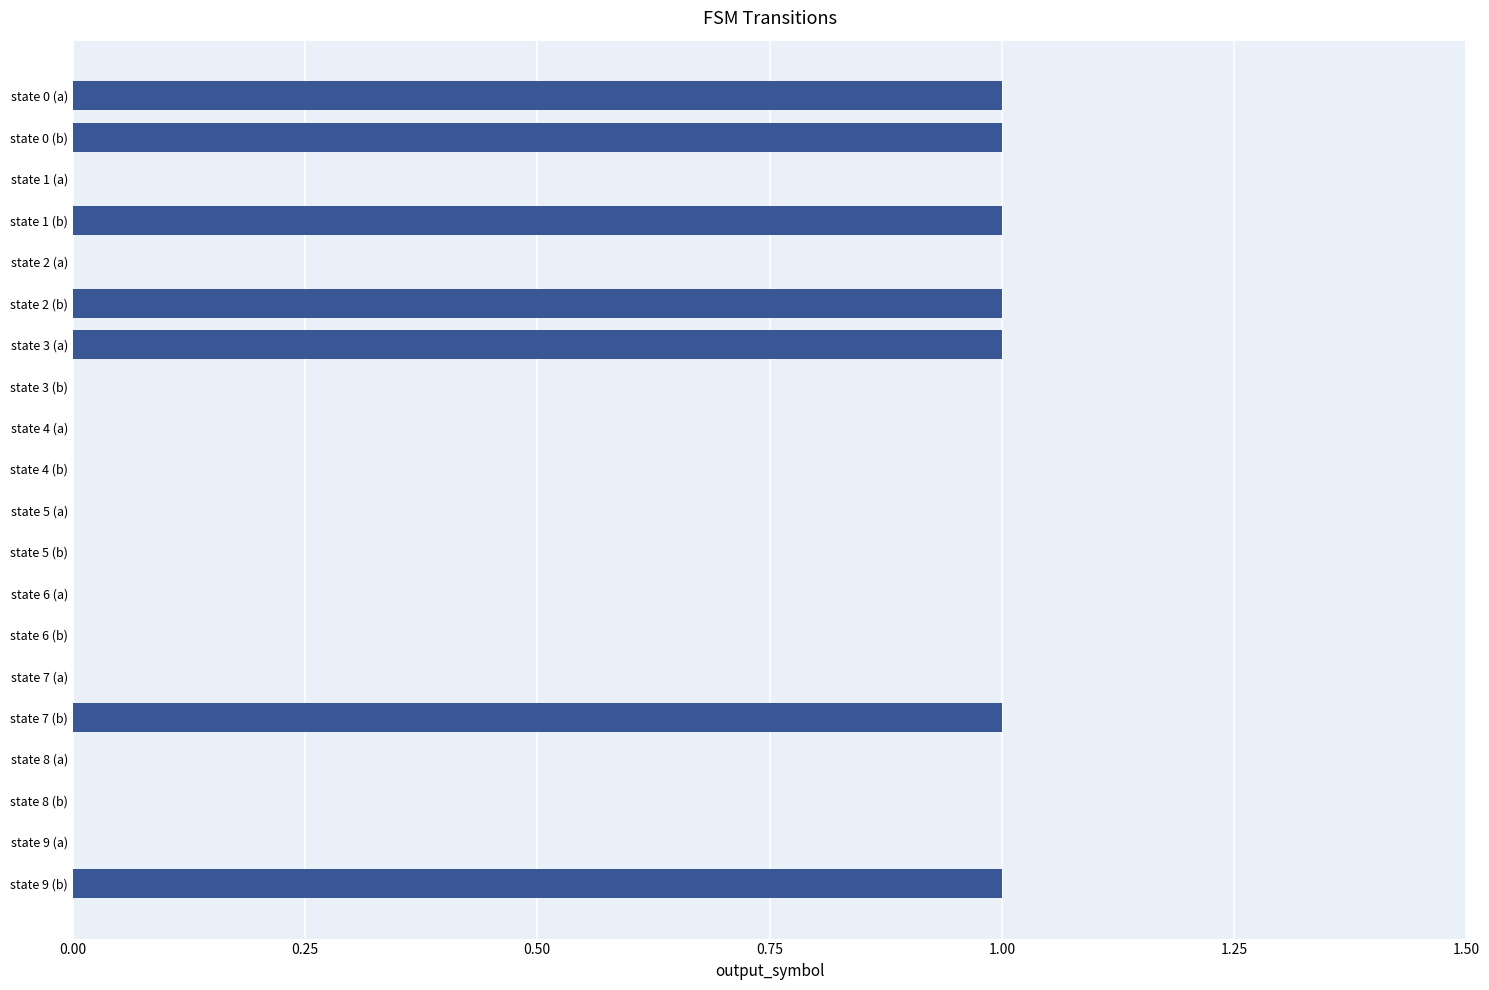

How many data points does each series have?

20